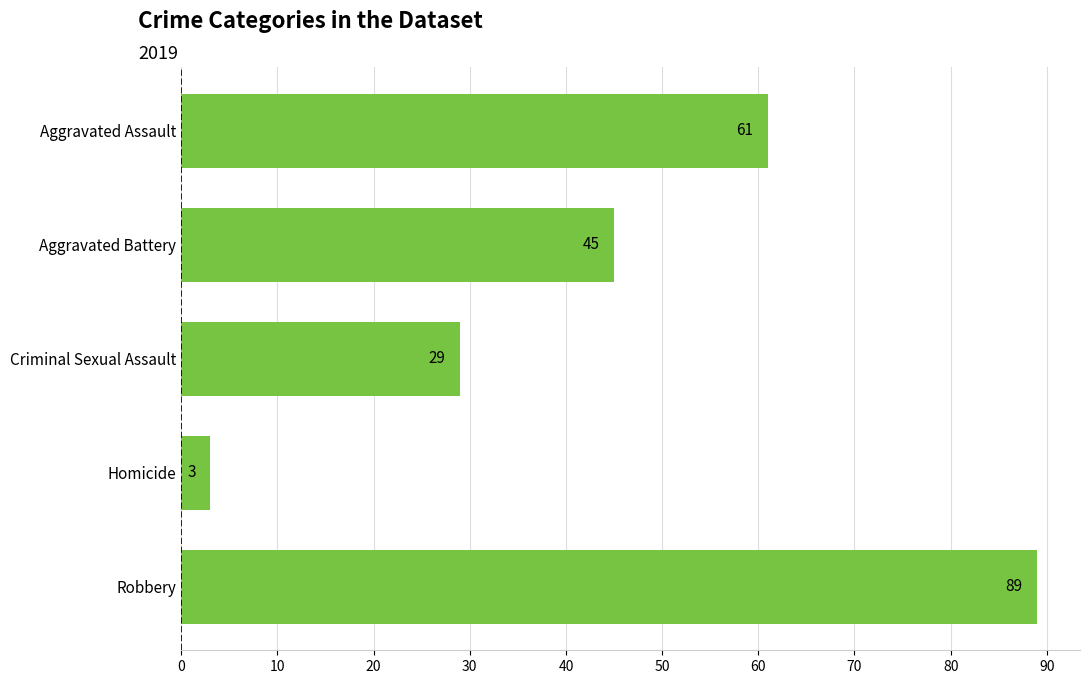

At which label is the value closest to 46?

Aggravated Battery